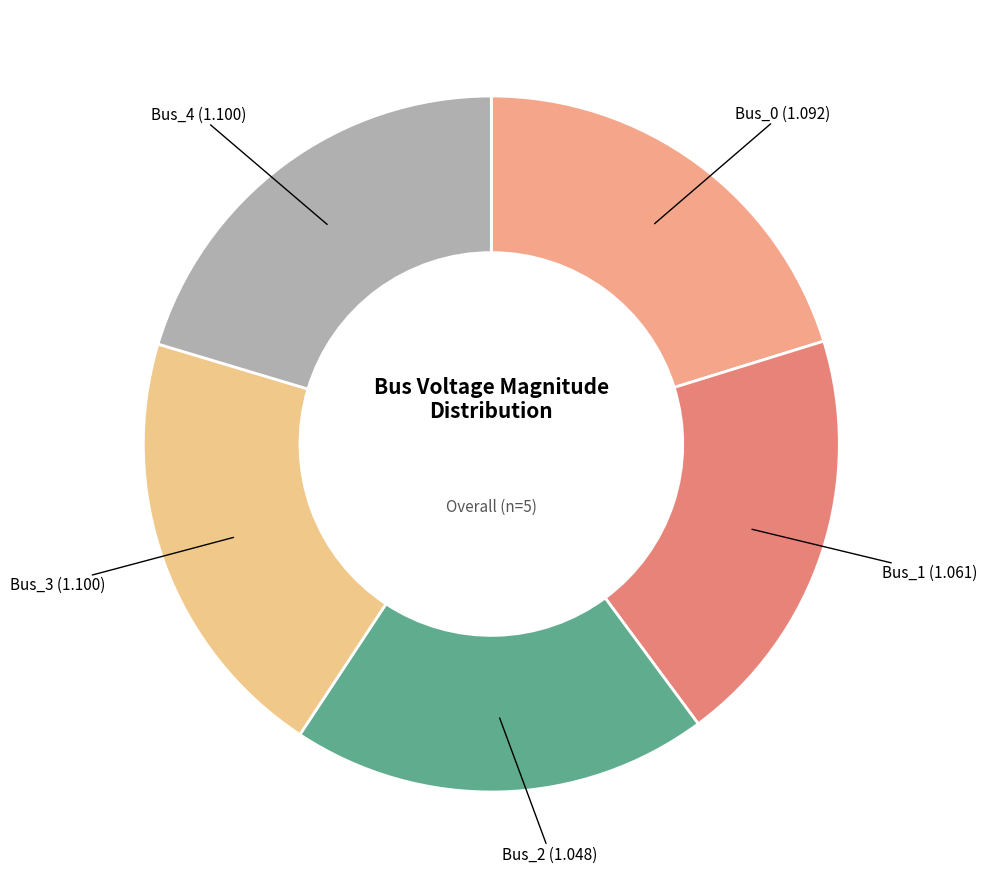

The Bus_3 slice represents 7% of the pie. True or false?

False